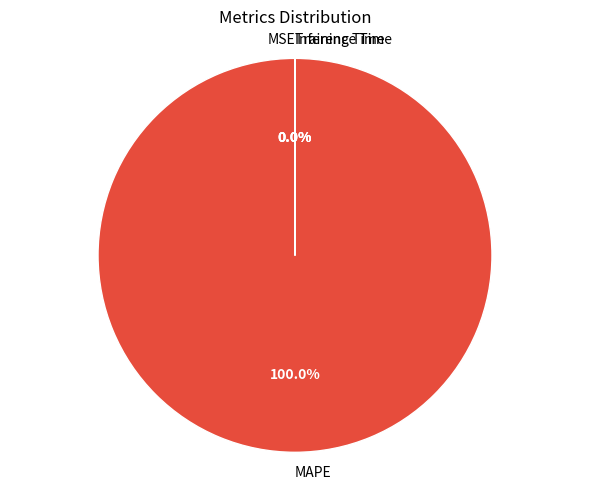

Is there a majority slice in this chart?

Yes